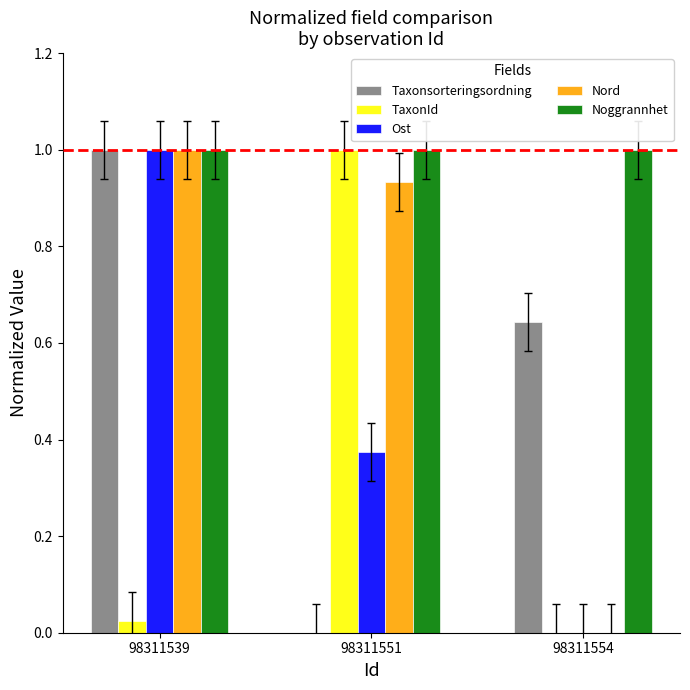

What is the sum of all TaxonId values?

1.0